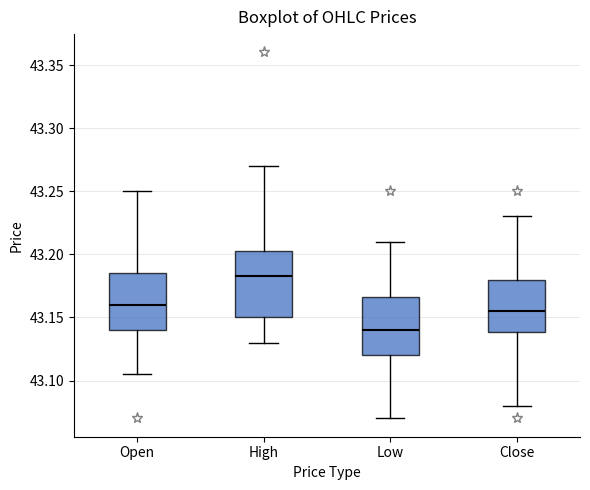

Which box has the highest median line?

High